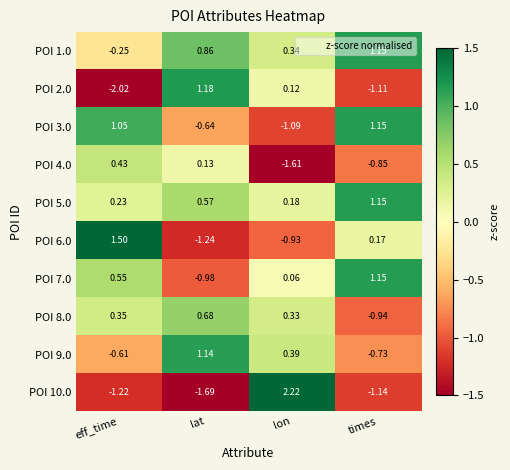

What is the spread (max minus min) of values at times?

2.3